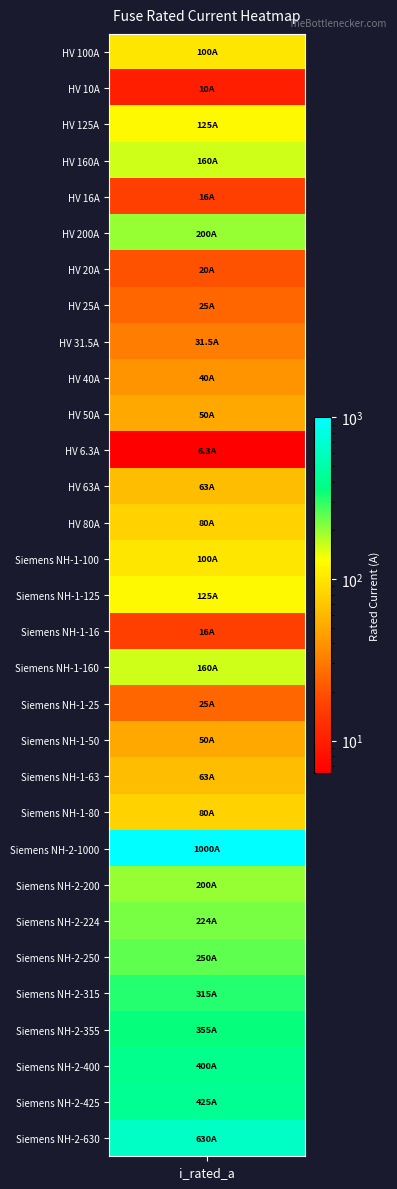

List the labels in order of value, largest first.

Siemens NH-2-1000, Siemens NH-2-630, Siemens NH-2-425, Siemens NH-2-400, Siemens NH-2-355, Siemens NH-2-315, Siemens NH-2-250, Siemens NH-2-224, HV 200A, Siemens NH-2-200, HV 160A, Siemens NH-1-160, HV 125A, Siemens NH-1-125, HV 100A, Siemens NH-1-100, HV 80A, Siemens NH-1-80, HV 63A, Siemens NH-1-63, HV 50A, Siemens NH-1-50, HV 40A, HV 31.5A, HV 25A, Siemens NH-1-25, HV 20A, HV 16A, Siemens NH-1-16, HV 10A, HV 6.3A